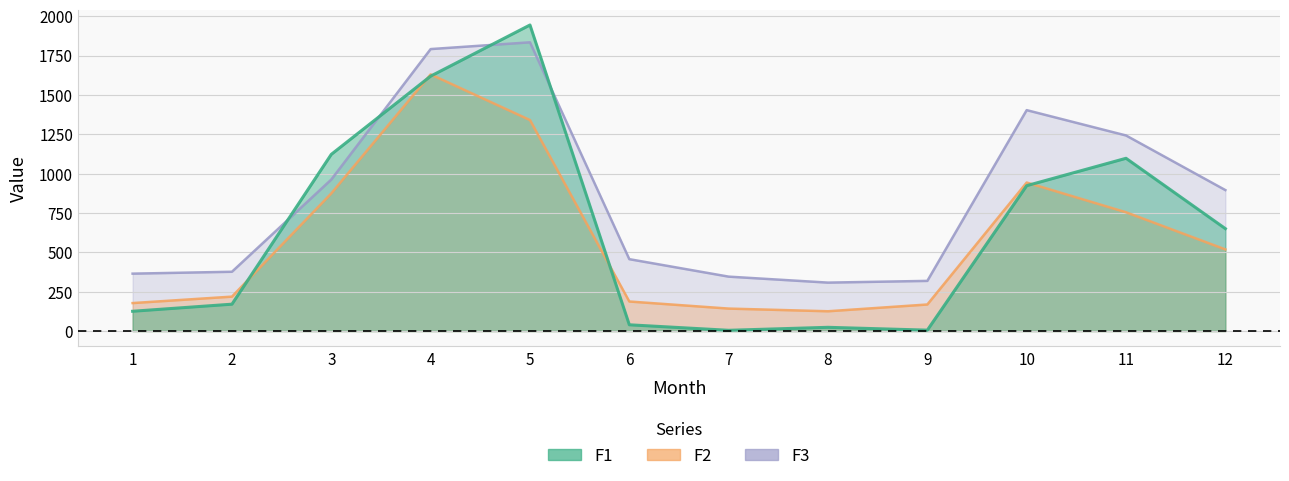

How many series are shown in this chart?

3